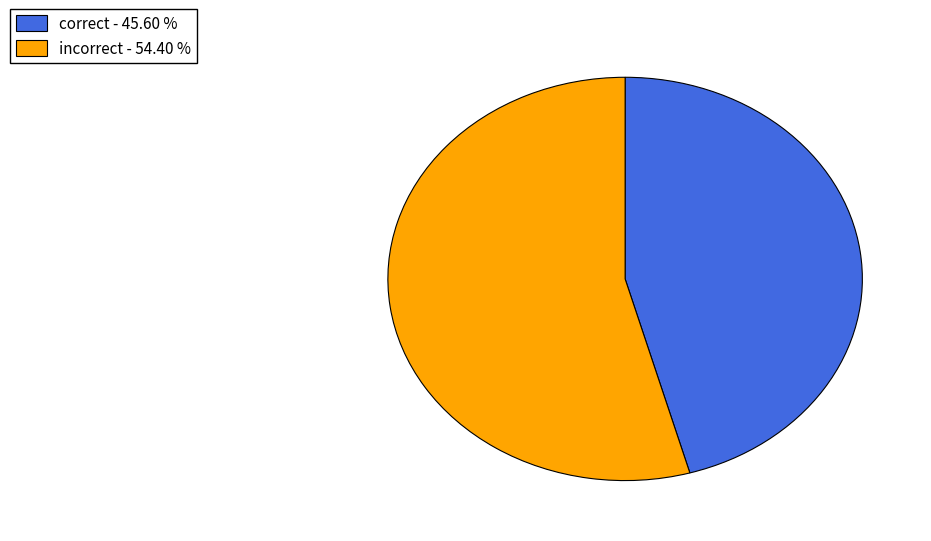

Count the number of slices in the pie.

2